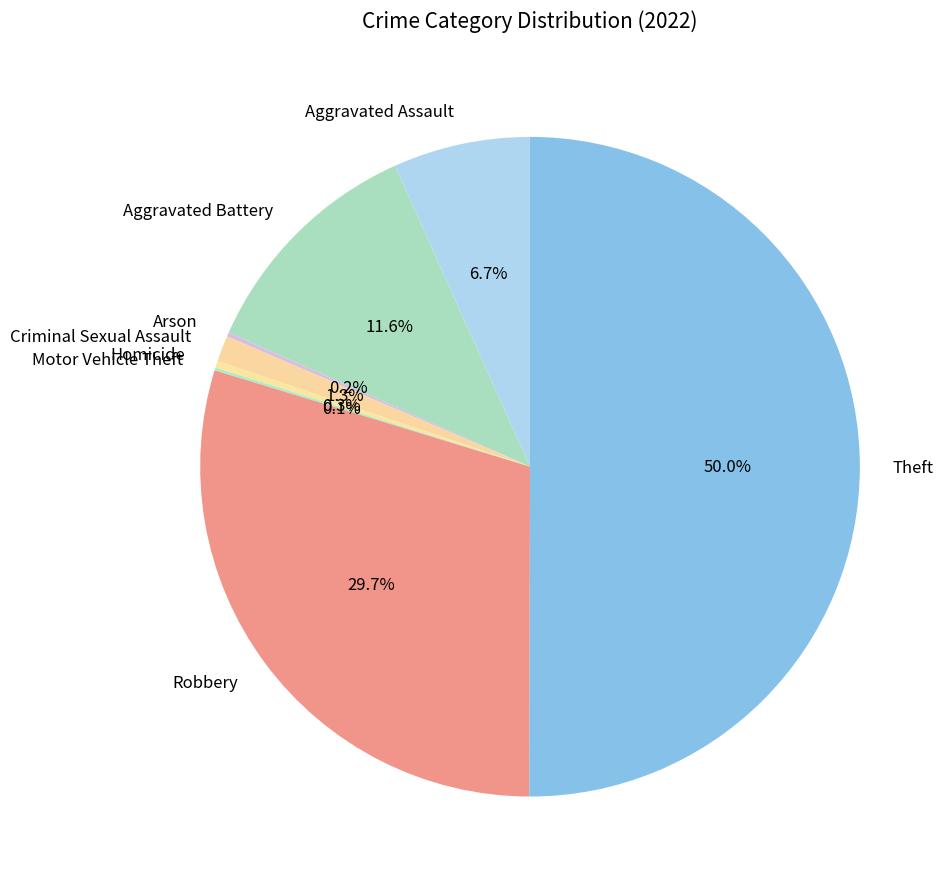

Which slice is the largest?

Theft